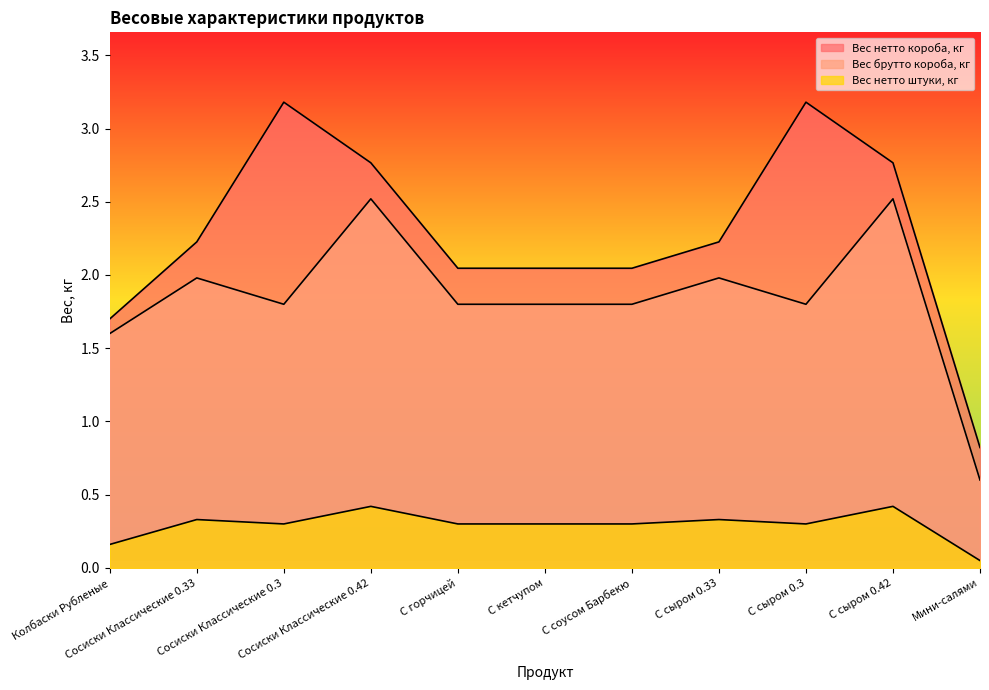

What is the difference between the highest and lowest values at Мини-салями?

0.8